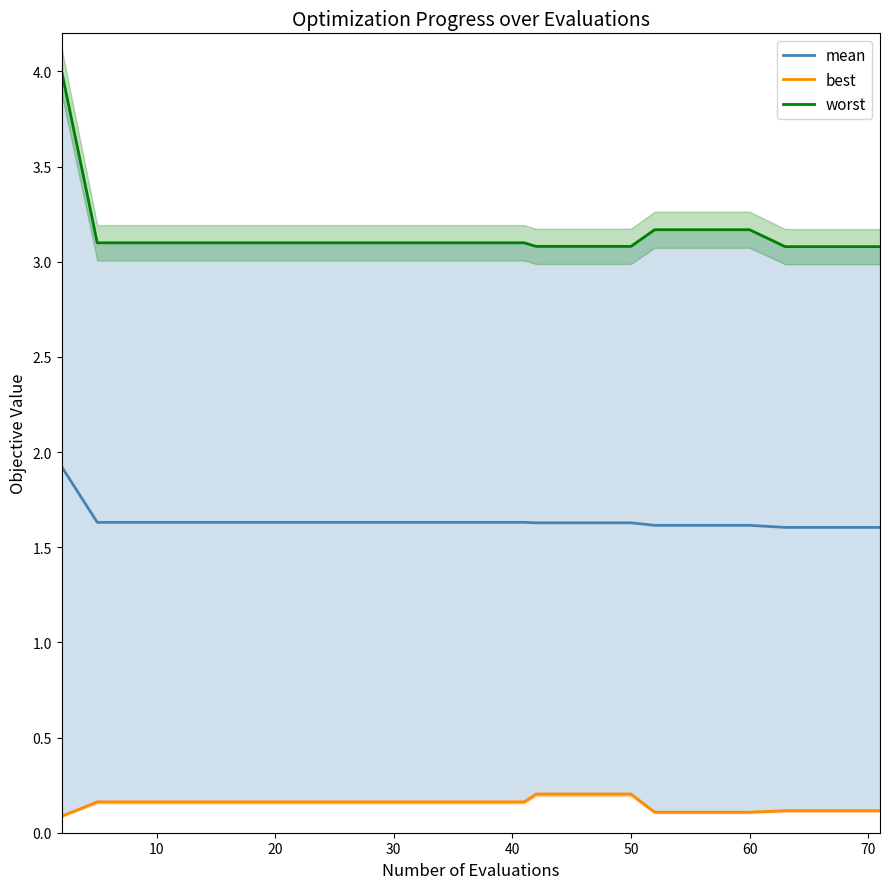

What are all the series names shown in the legend?

mean, best, worst